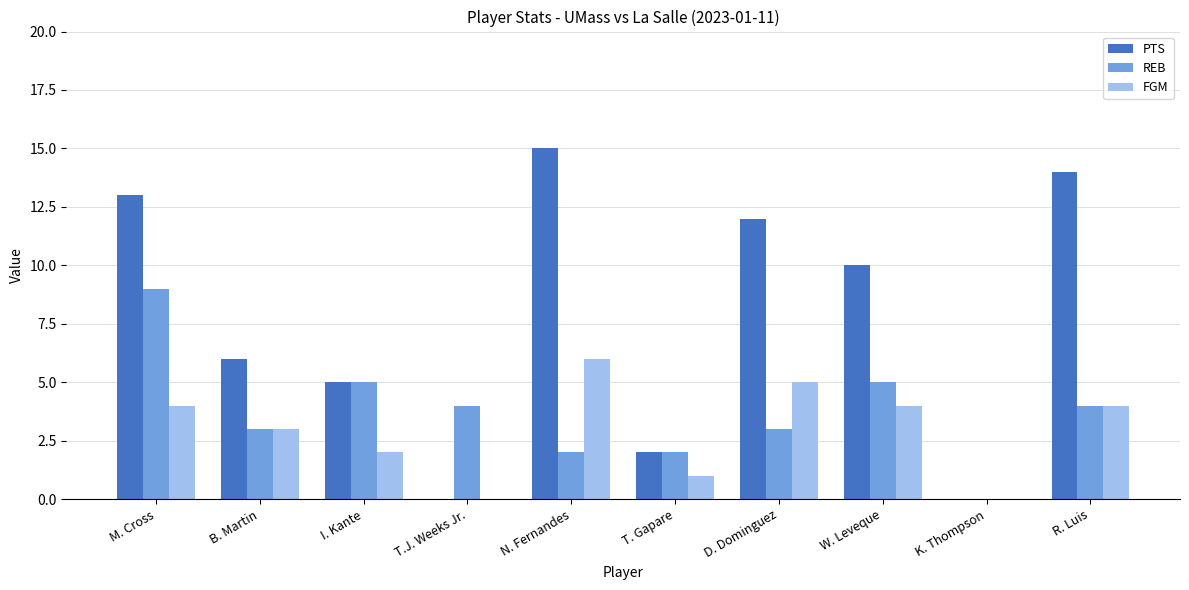

The REB series shows 0 at K. Thompson. True or false?

True